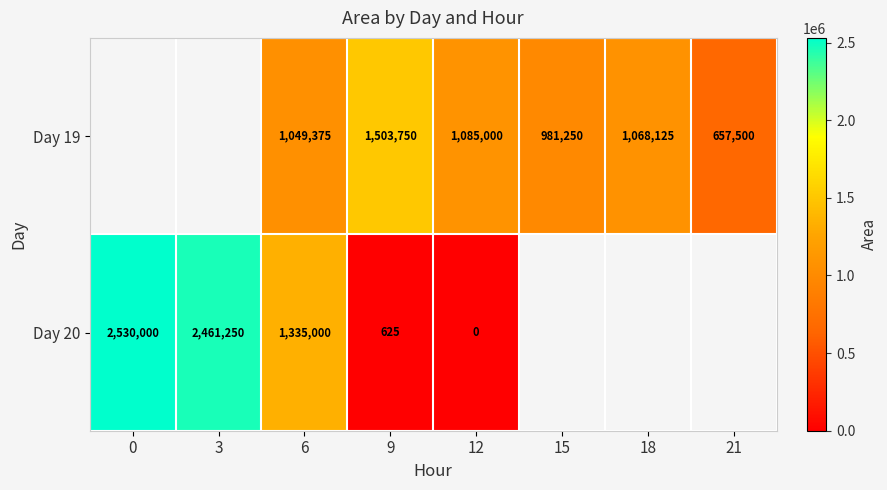

The value of Day 19 at 9 is 460079.7. True or false?

False